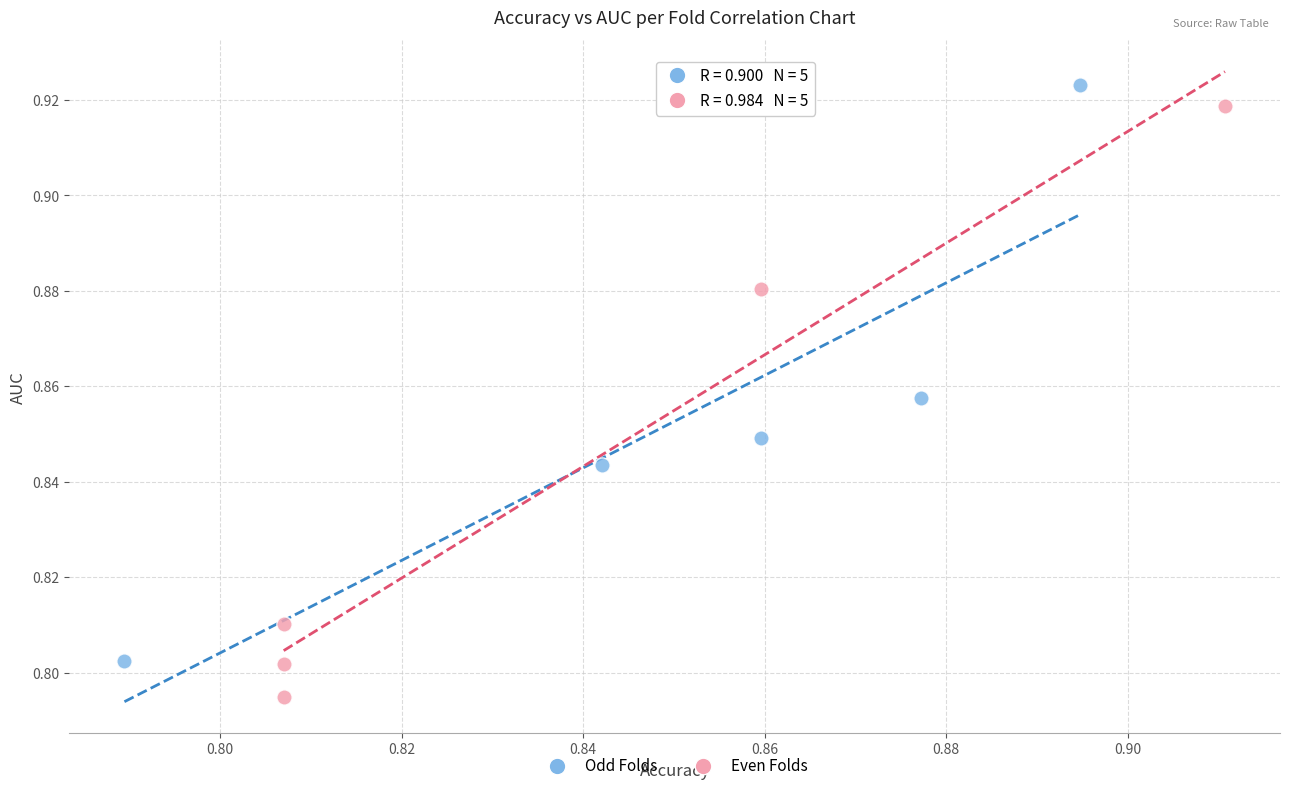

What are all the series names shown in the legend?

Odd Folds, Even Folds